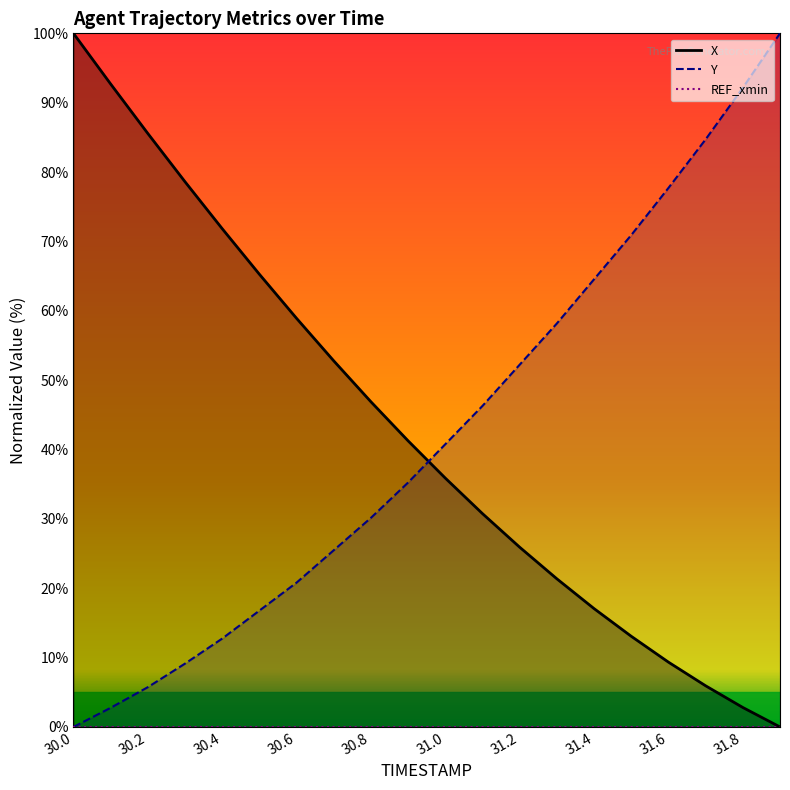

Is this an area chart (filled region under the line)?

No